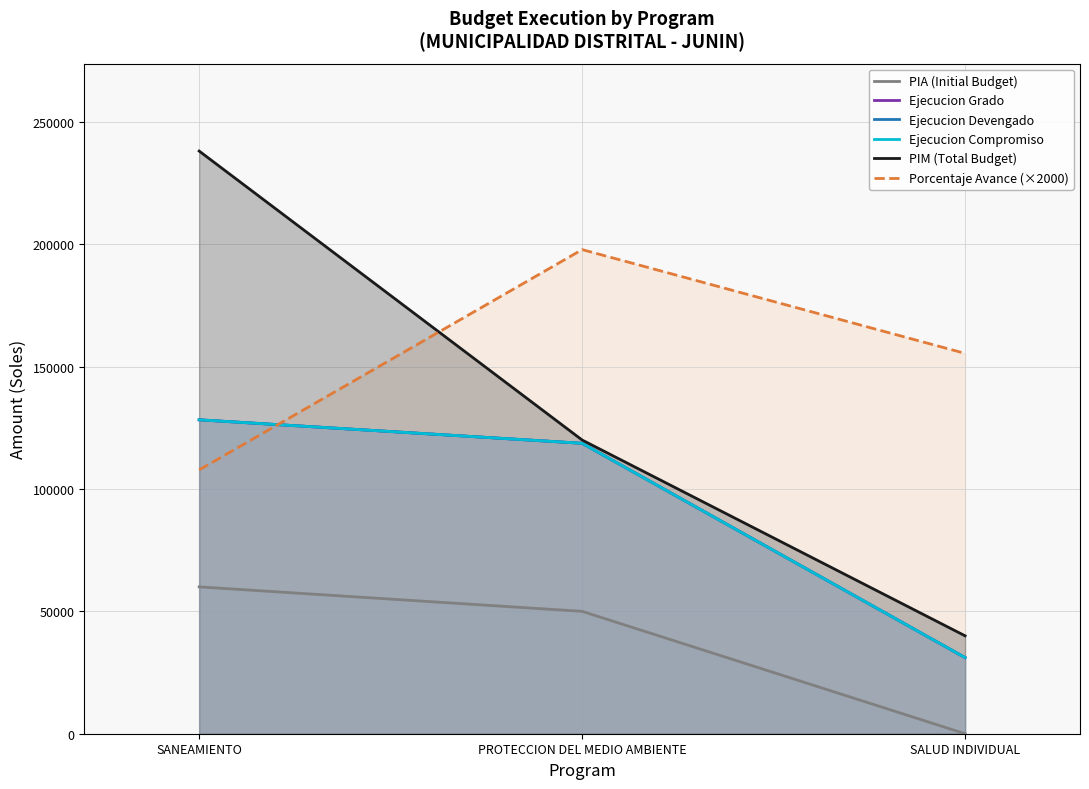

Which category has the lowest value across all series?

SALUD INDIVIDUAL